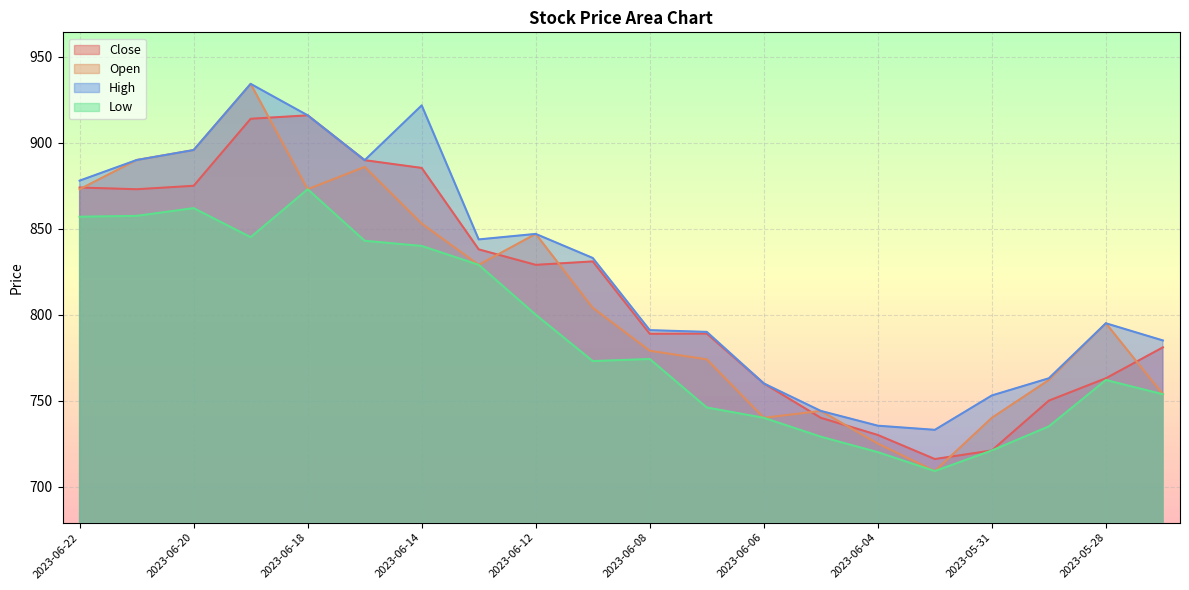

What is the sum of all Low values?

15769.5